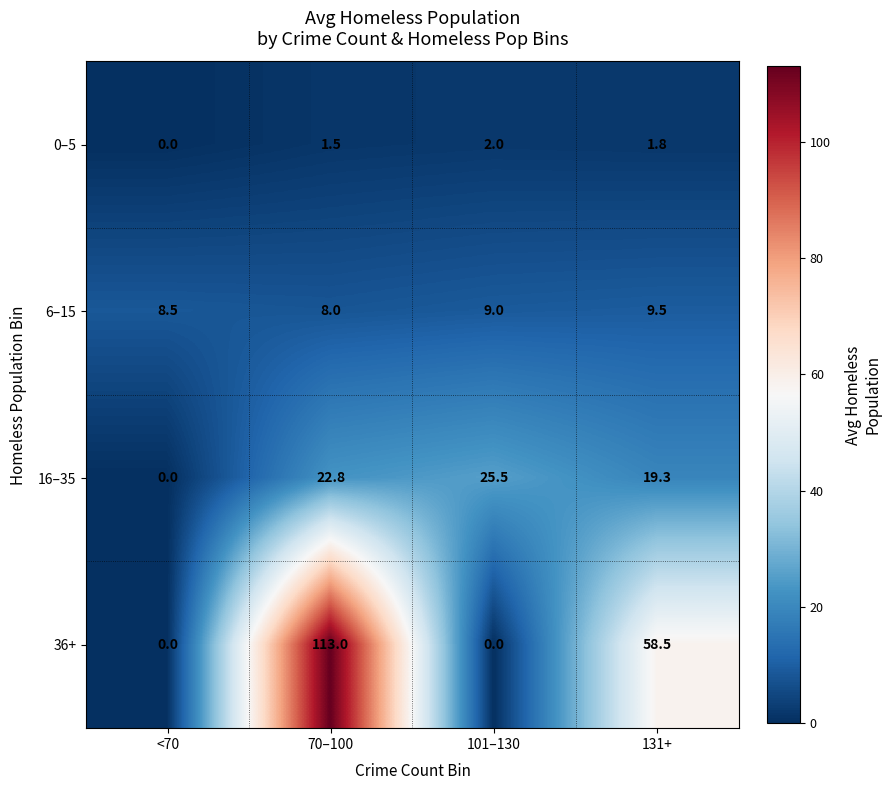

True or false: 16–35 has a value of 16.6 at 101–130.

False